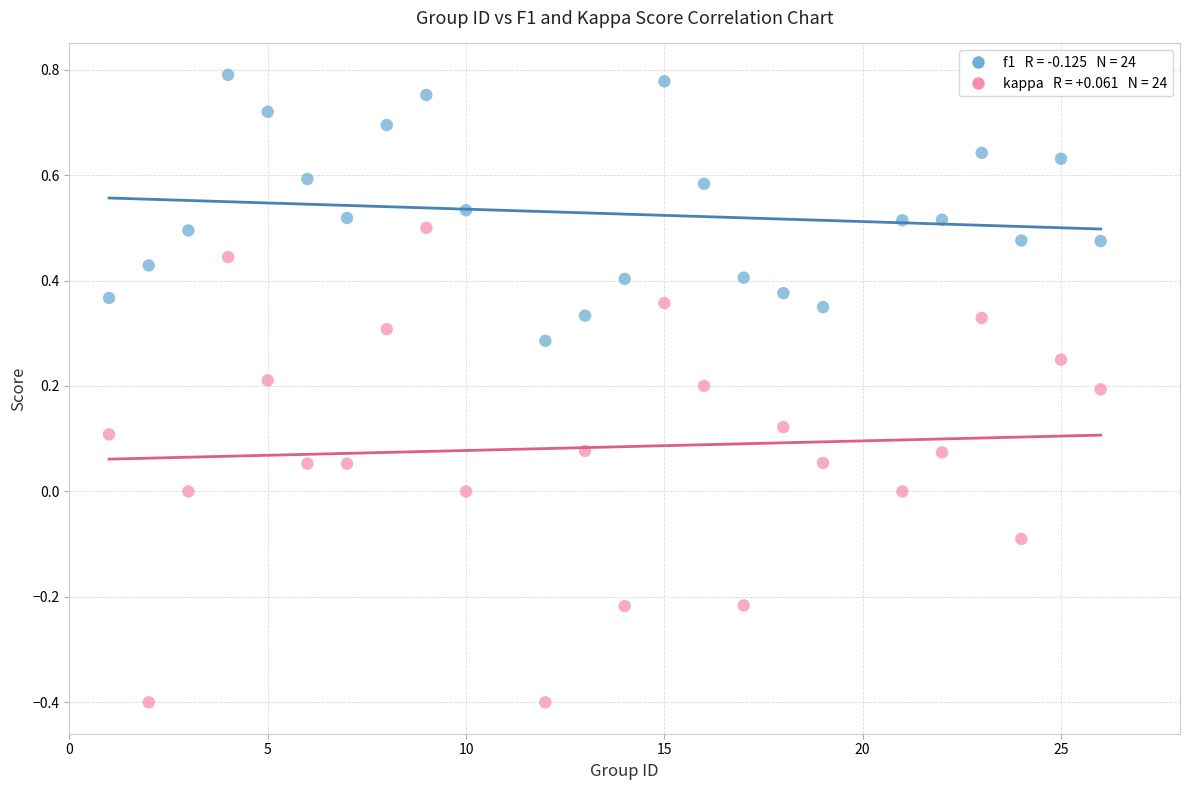

Across all data points, what is the range of Y values (max minus min)?

1.2